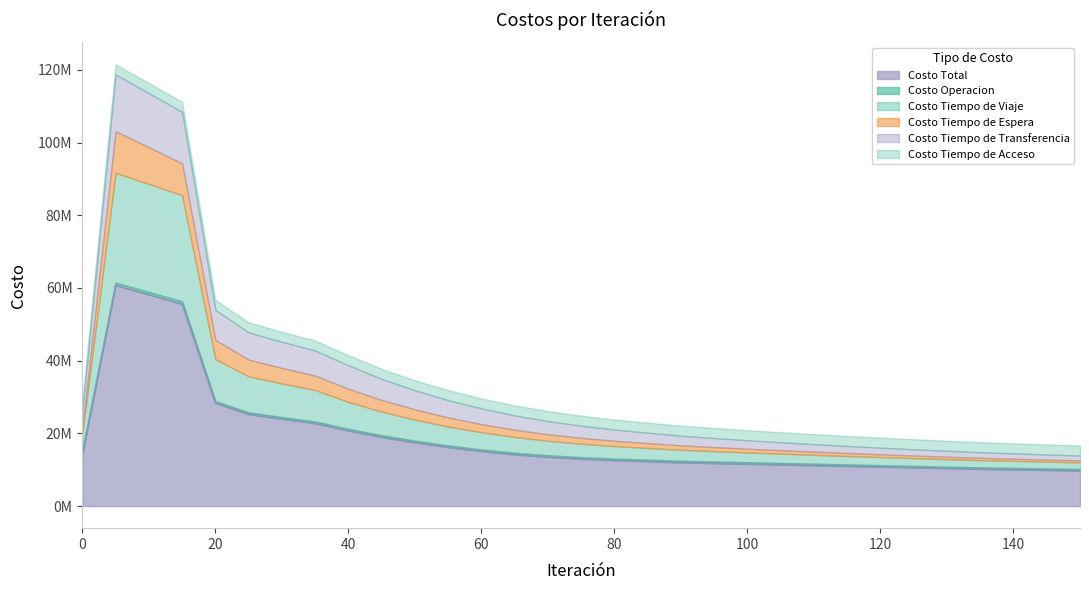

Is it true that Costo Operacion equals 498503.0 at 35?

True